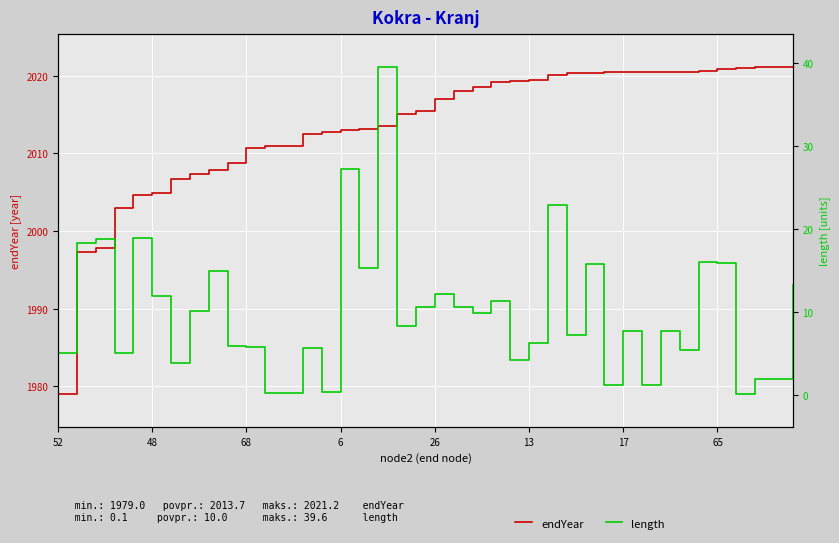

At 68, list the series in order from smallest to largest.

length, endYear